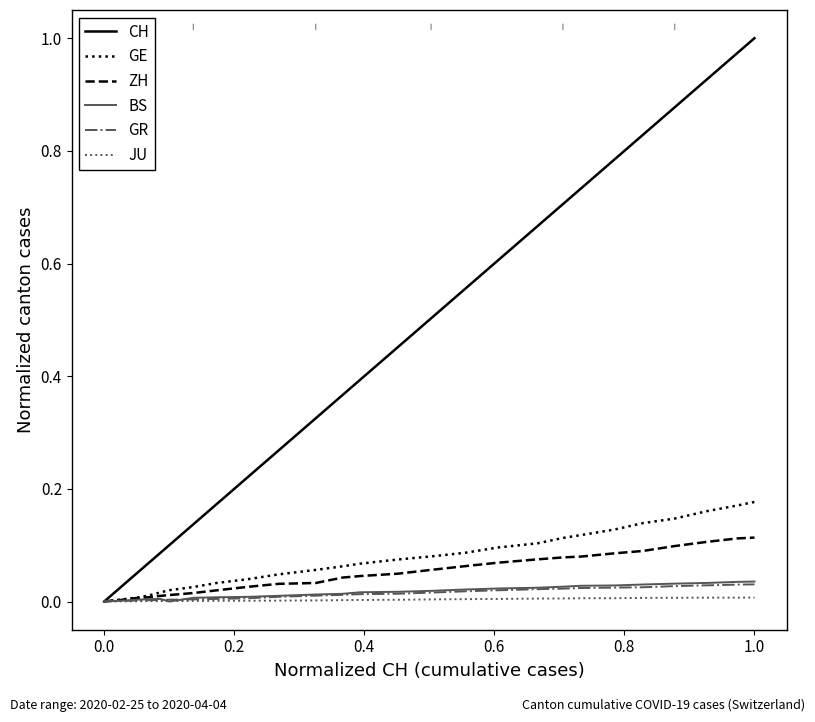

Which series has the largest total across all categories?

CH